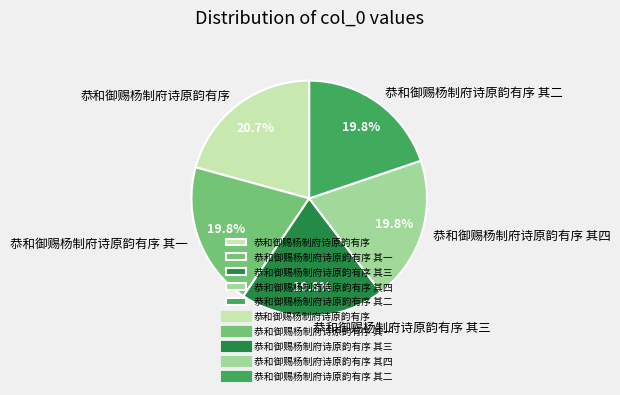

Is 恭和御赐杨制府诗原韵有序 其二 the majority of the pie?

No